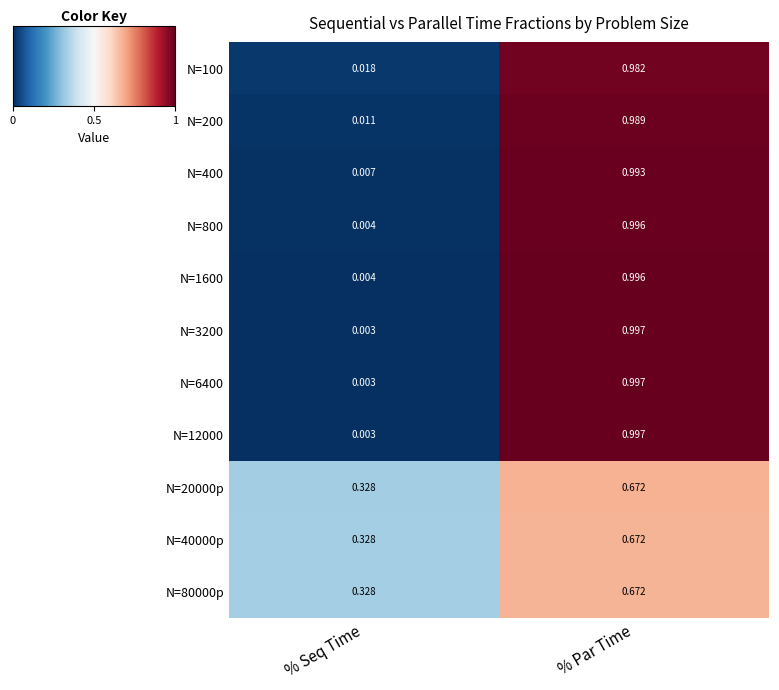

Rank the categories by N=20000p value from highest to lowest.

% Par Time, % Seq Time